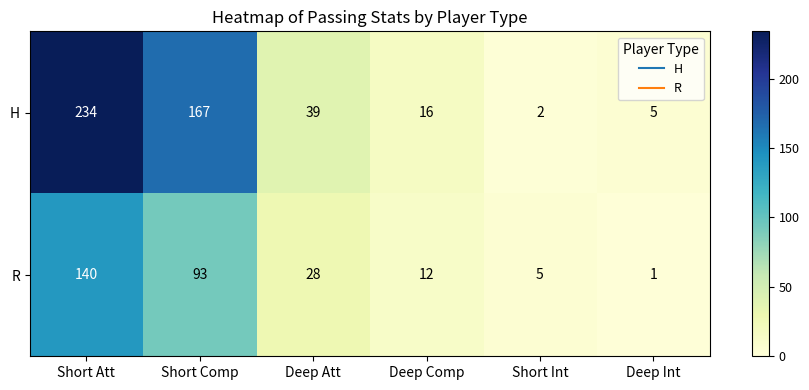

Between Short Comp and Deep Int, which series saw the biggest shift?

H